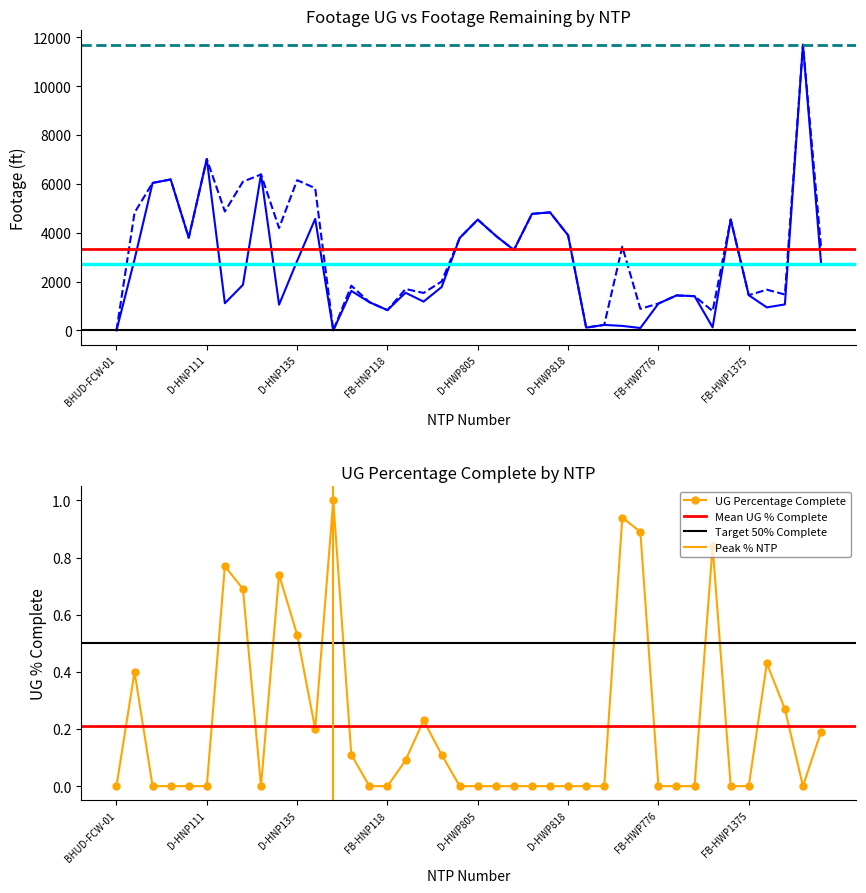

Is it true that Footage Remaining equals 683.4 at BHT-FOE-03?

False